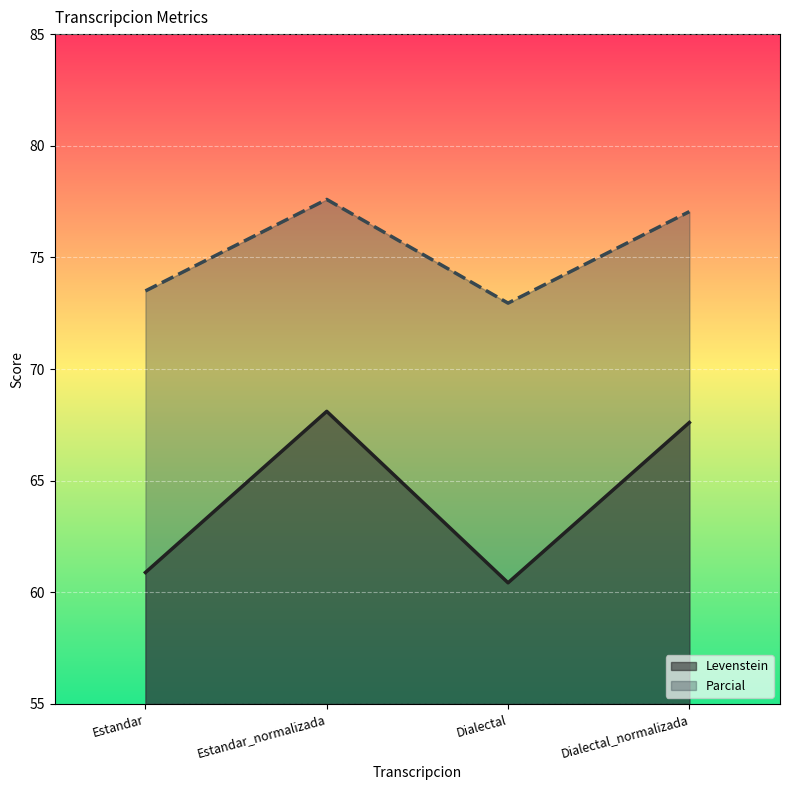

How many values in the Parcial series are below 77?

2